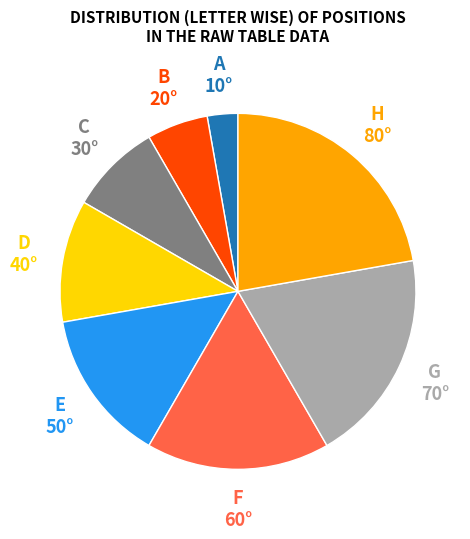

Is there a majority slice in this chart?

No